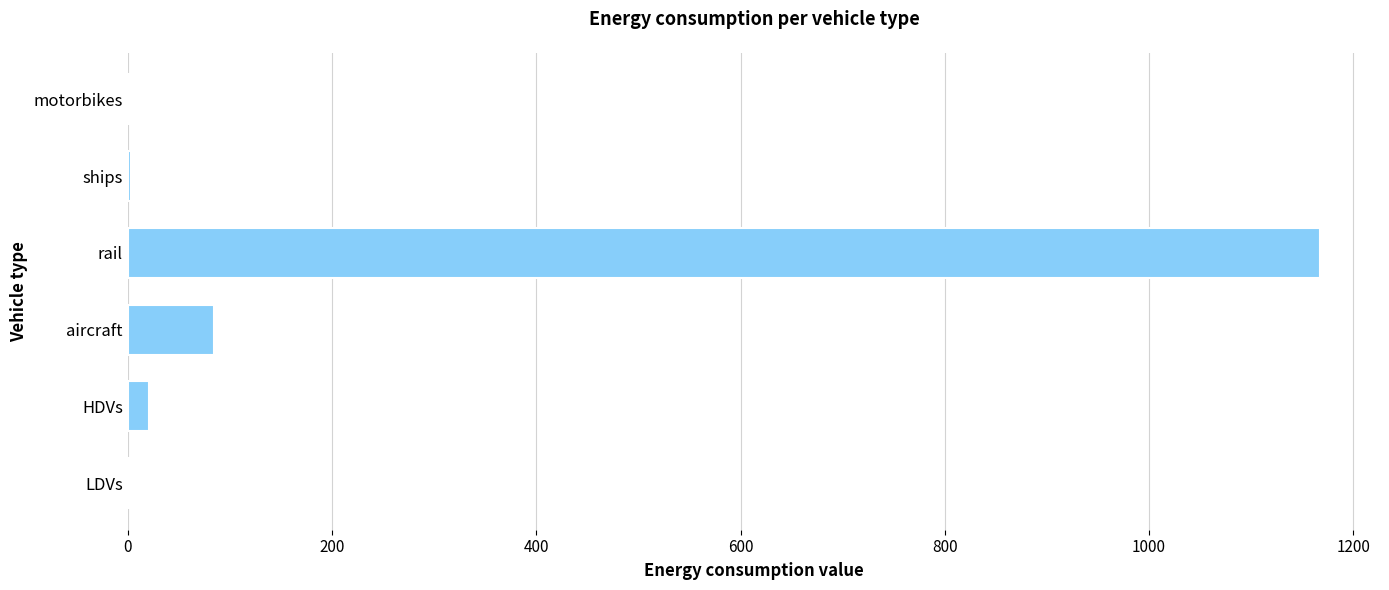

The chart shows a value of 1167.8 at rail. True or false?

True